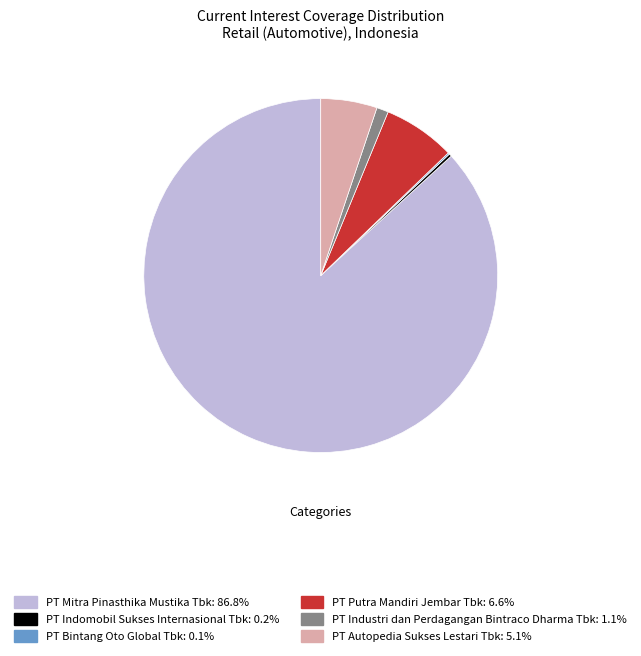

Combined, do PT Industri dan Perdagangan Bintraco Dharma Tbk and PT Mitra Pinasthika Mustika Tbk account for over 50%?

Yes